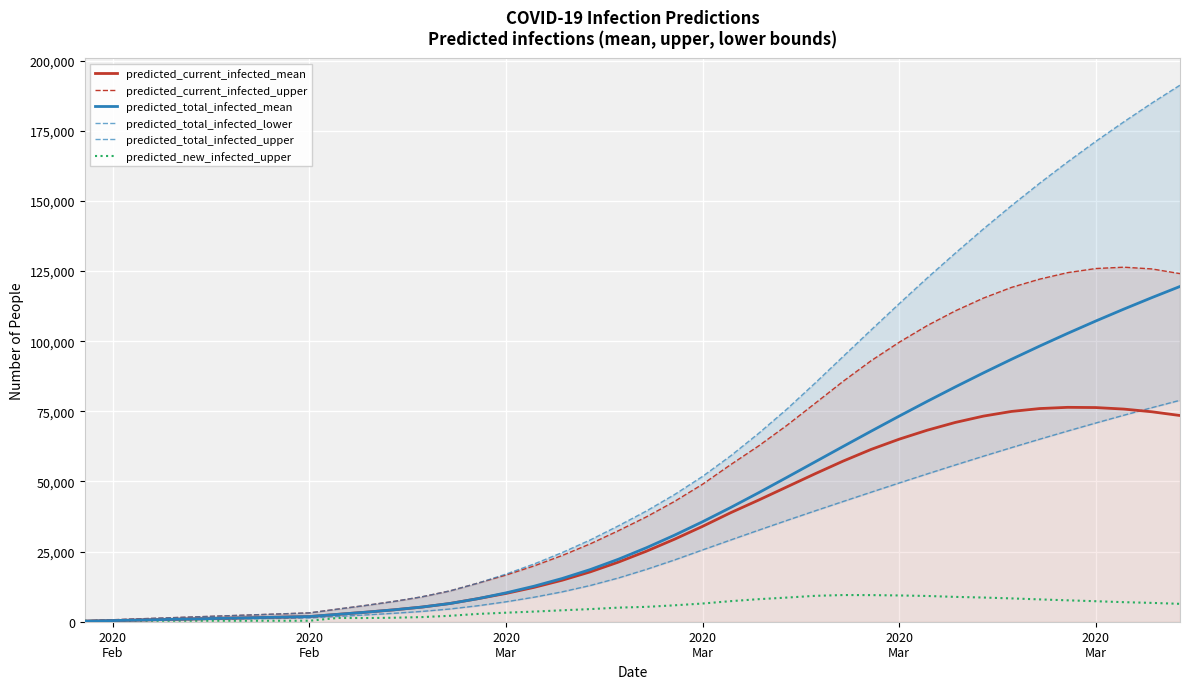

Which series has the largest range (max minus min)?

predicted_total_infected_upper